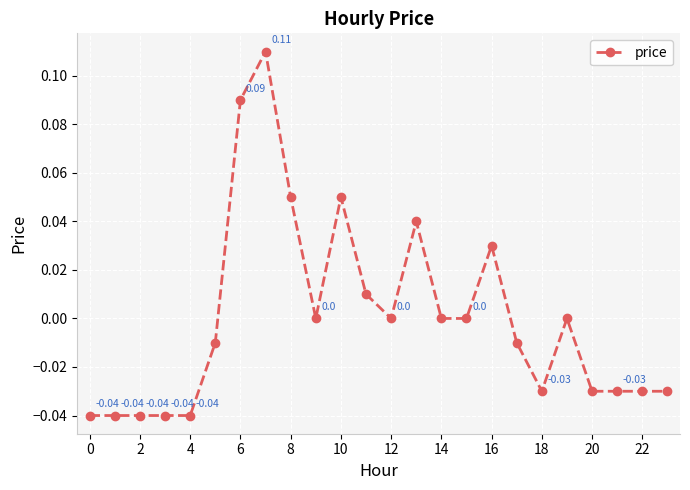

How many points are higher than both their immediate neighbors (excluding endpoints)?

5